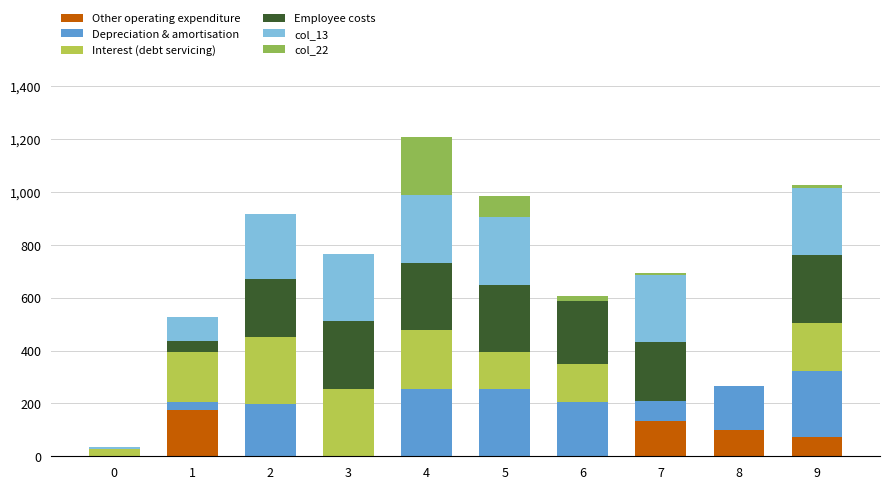

Is it true that Other operating expenditure equals 100 at 0?

False